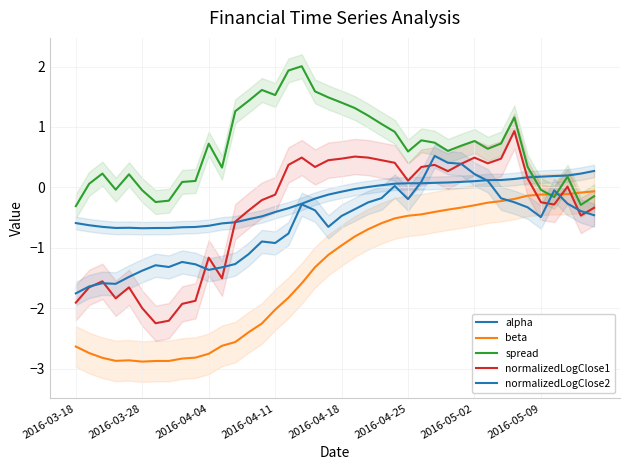

The beta series shows -0.2 at 2016-05-09. True or false?

False